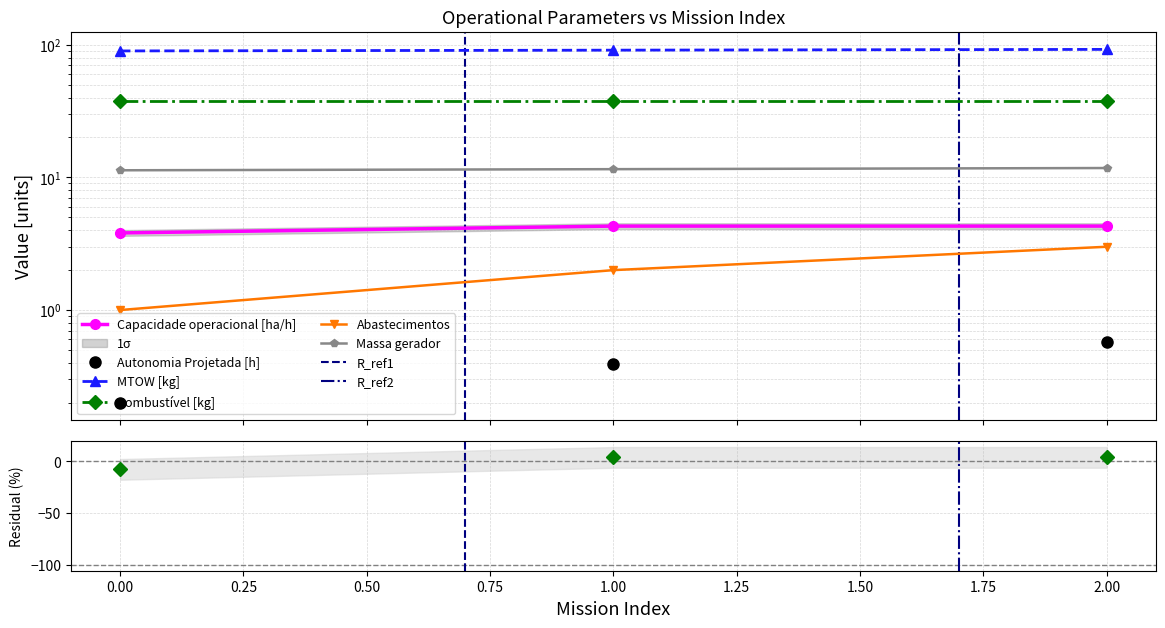

How many lines are shown in the chart?

5